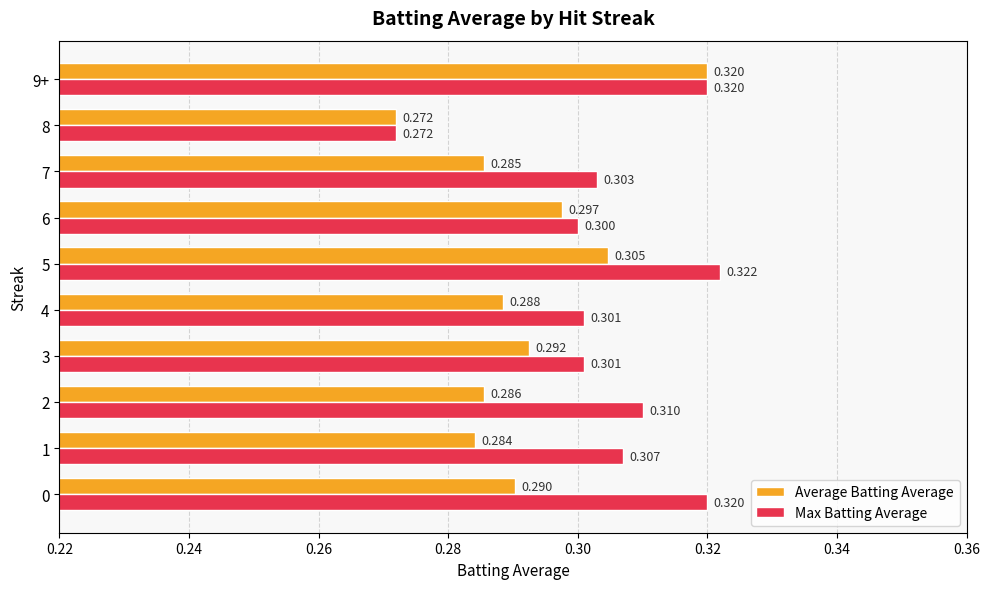

At how many categories does at least one series exceed 0?

10